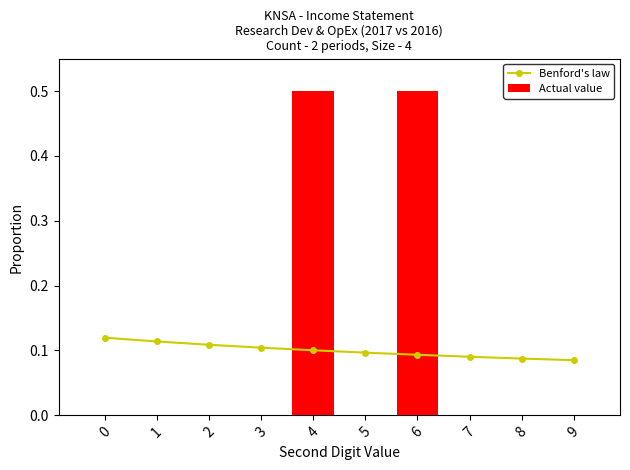

What are all the series names shown in the legend?

Benford's law, Actual value